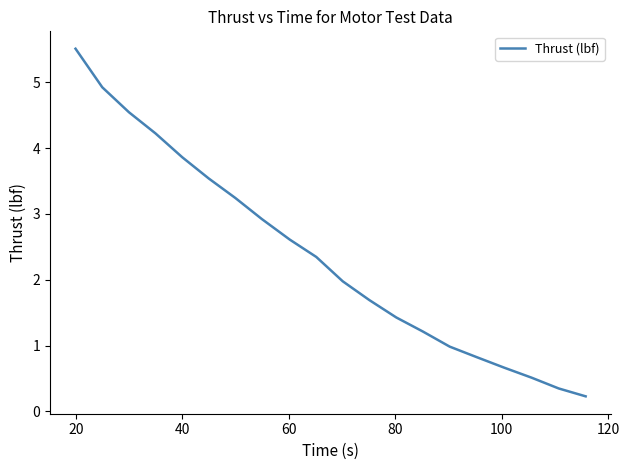

What is the greatest value displayed?

5.5